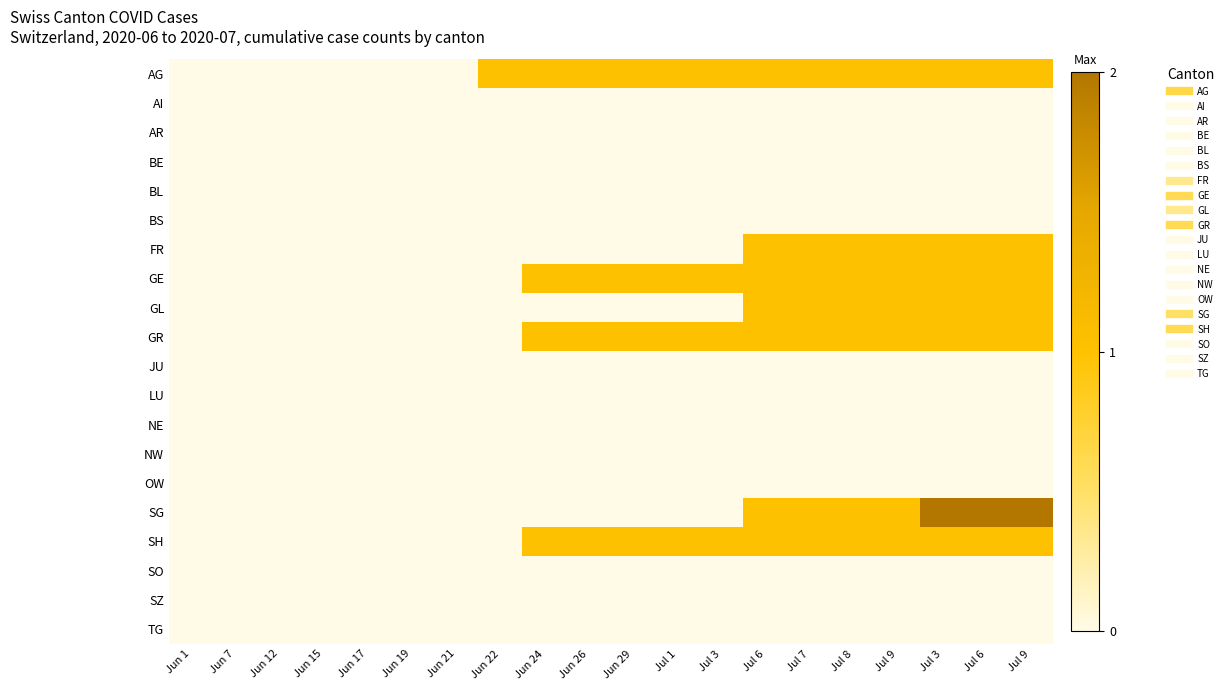

Rank the series at Jul 7 from highest to lowest value.

AG, FR, GE, GL, GR, SG, SH, AI, AR, BE, BL, BS, JU, LU, NE, NW, OW, SO, SZ, TG